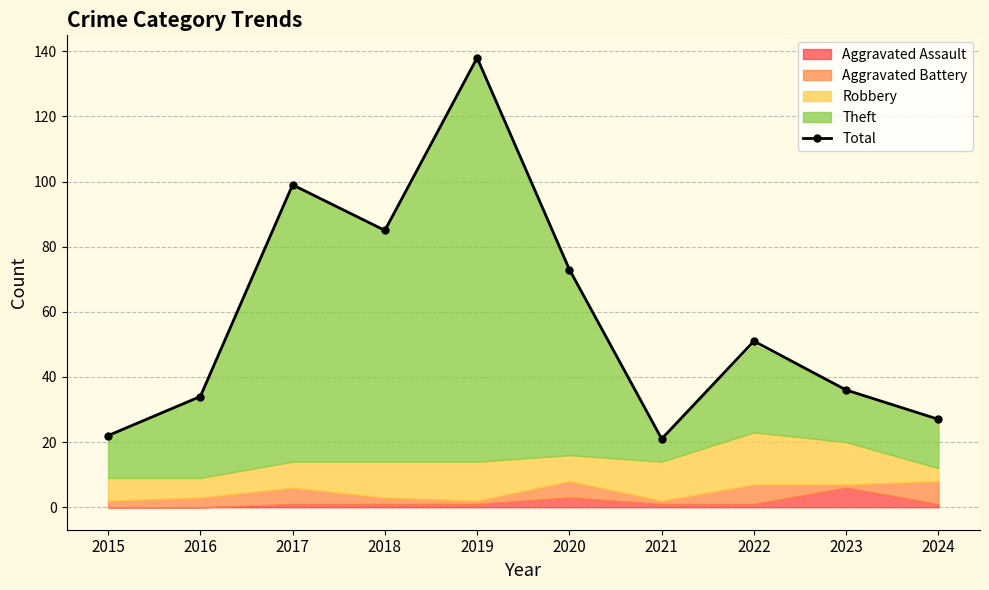

How many lines are shown in the chart?

1